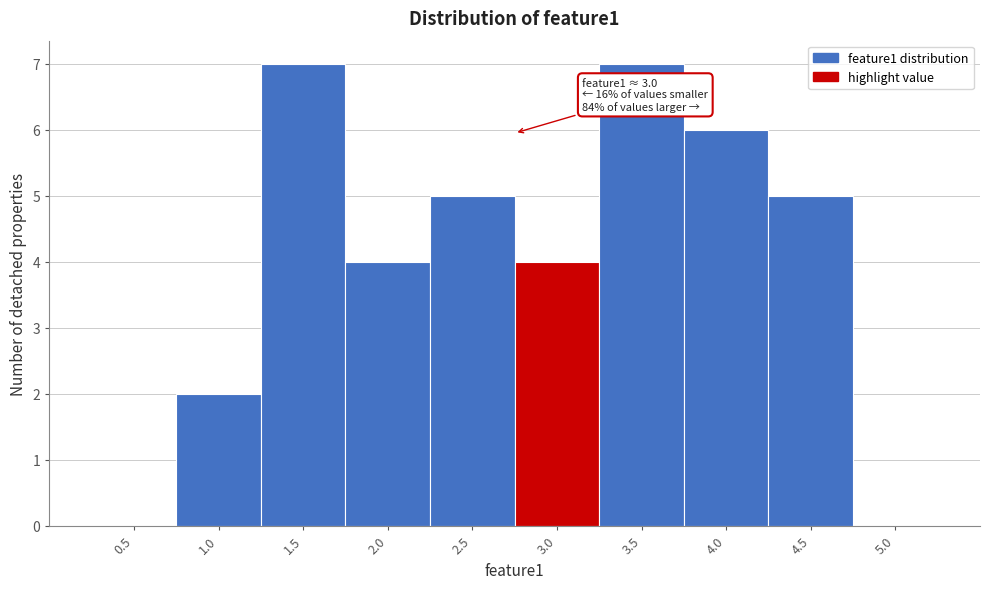

Reading right to left, transcribe all the data shown in this chart.

5.0=0	4.5=5	4.0=6	3.5=7	3.0=4	2.5=5	2.0=4	1.5=7	1.0=2	0.5=0